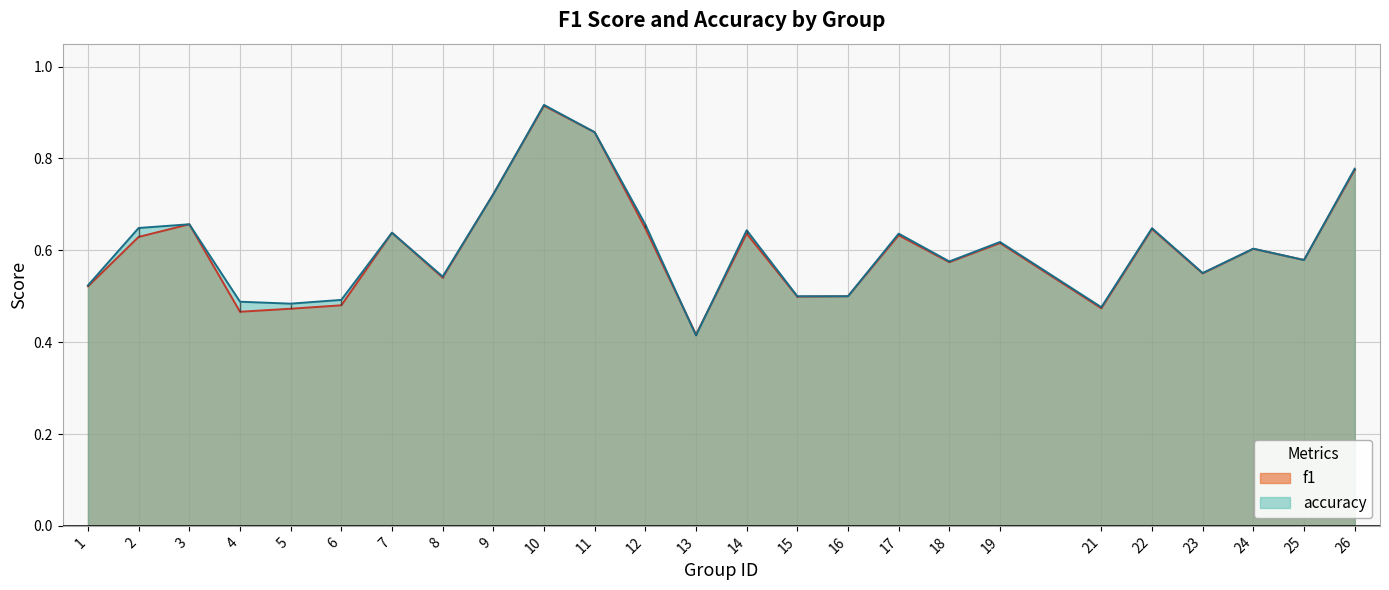

How many lines are shown in the chart?

2